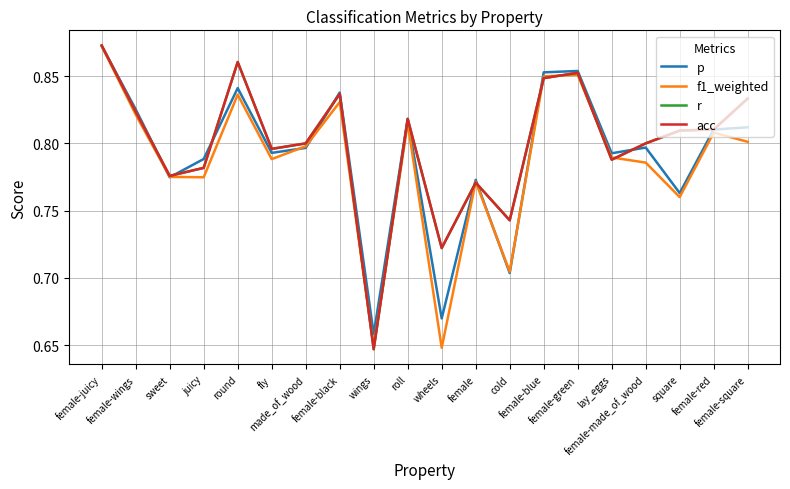

True or false: acc has more than 0 points higher than both neighbors.

True